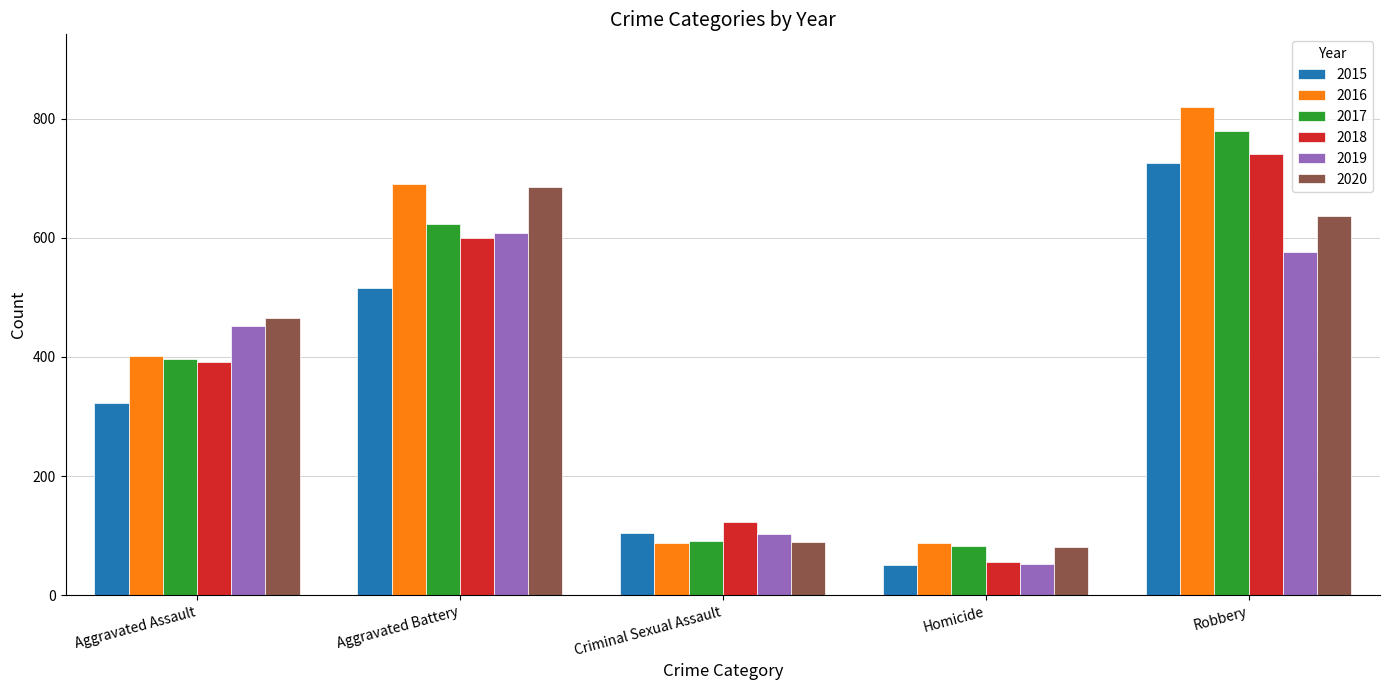

Are the bars horizontal?

No